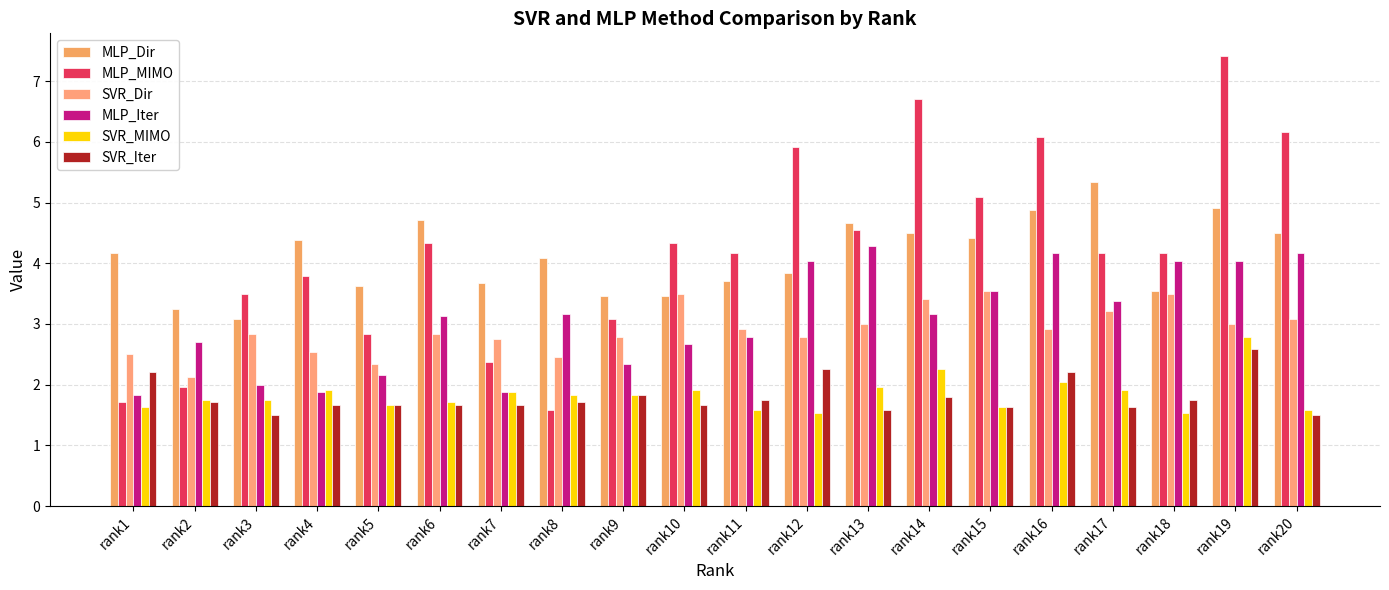

How many groups of bars are there?

20